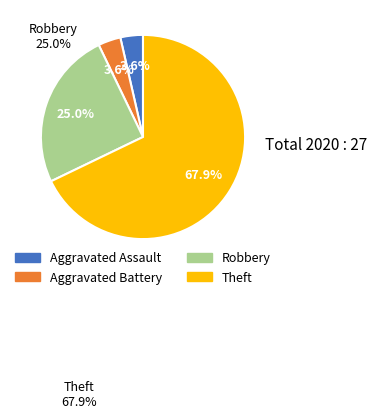

How many segments does this pie chart have?

4